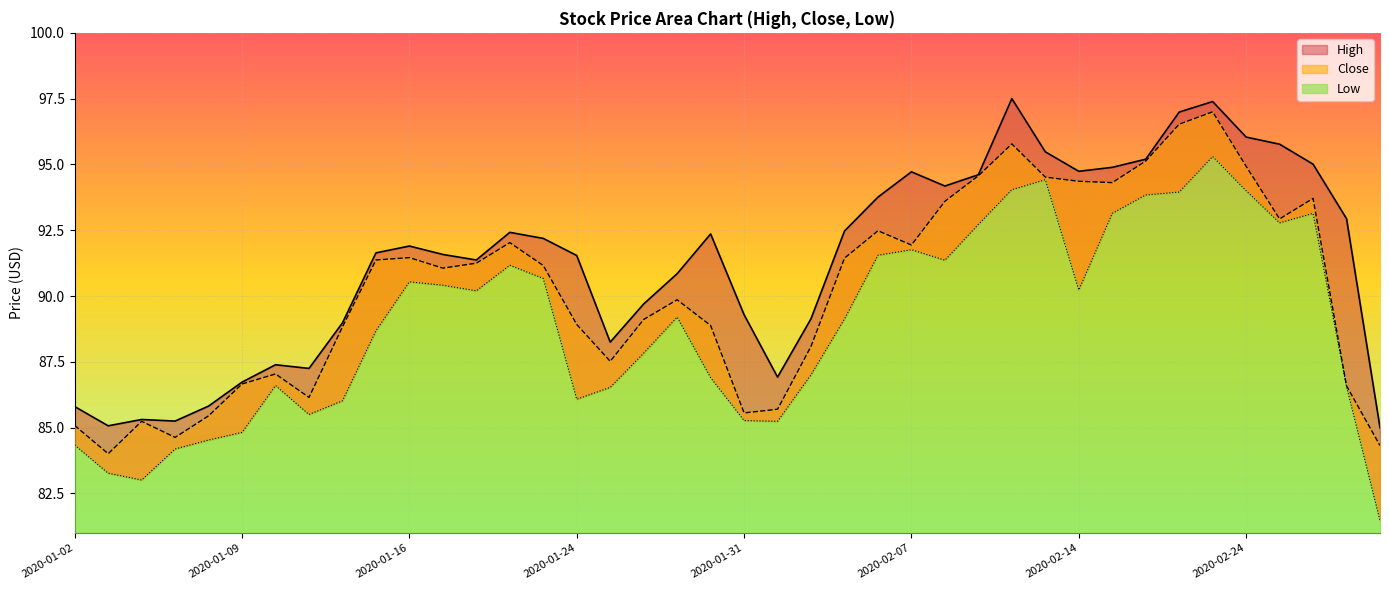

True or false: Low and High intersect in this chart.

False